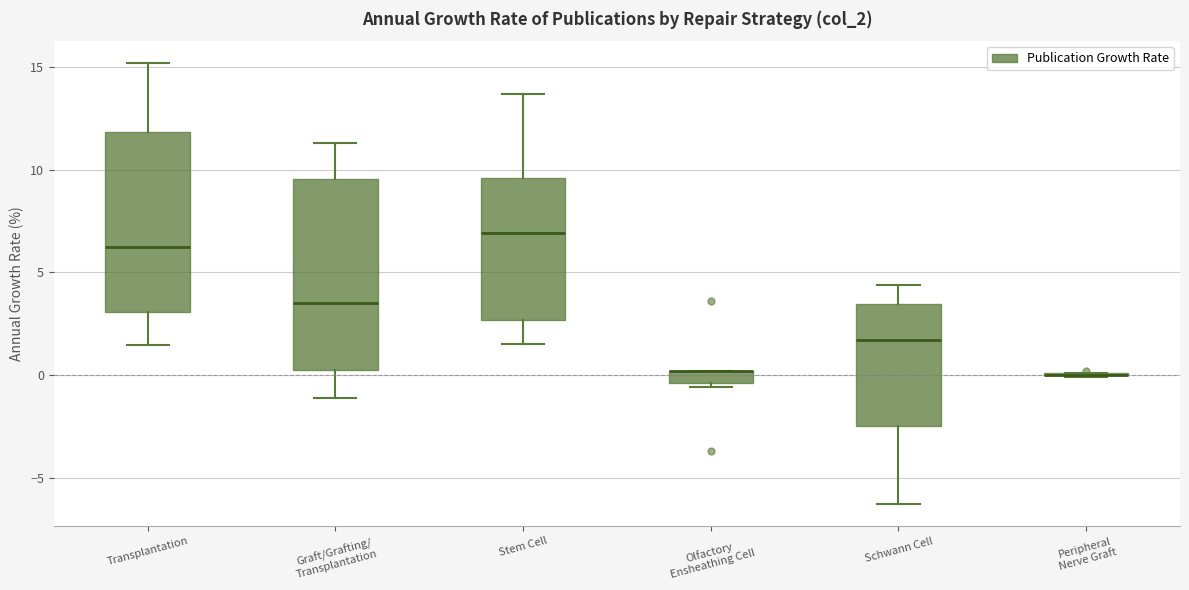

Where is the lower edge of the box for Graft/Grafting/ Transplantation on the y-axis? The values are not printed on the chart, so give them approximately, as read against the axis.

0.5